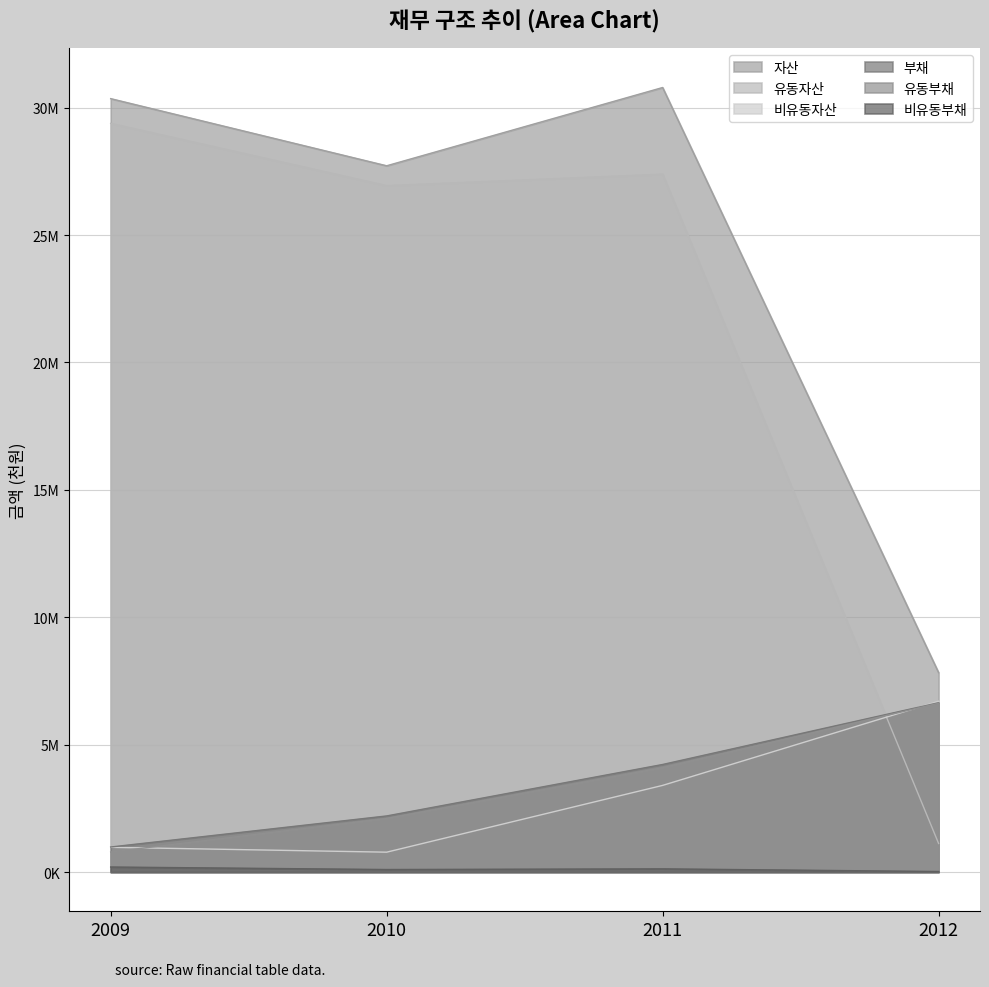

At which category is the sum across all series the highest?

2011